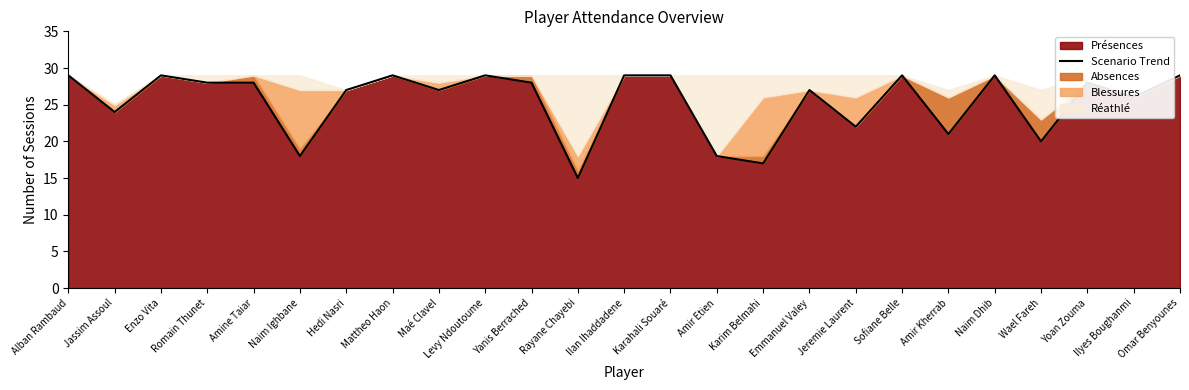

True or false: the data shows 37 at Emmanuel Valey.

False